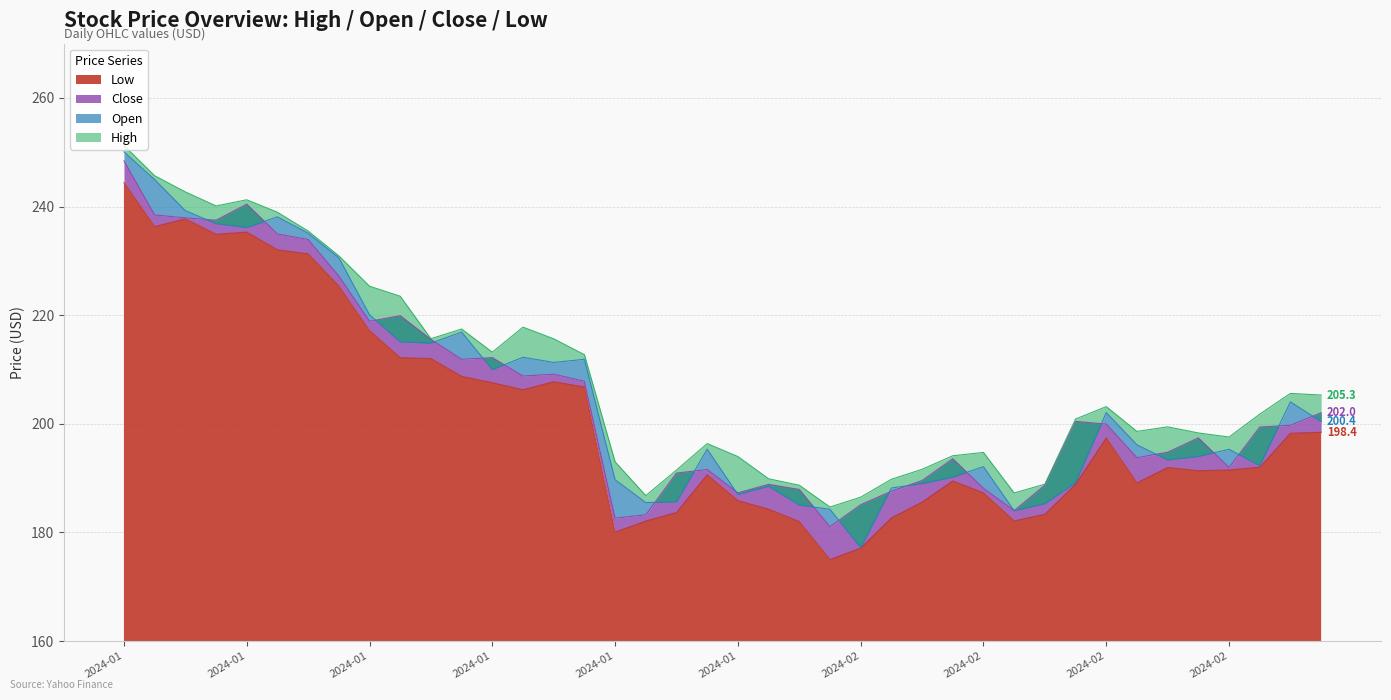

How many data points in Low are less than 192?

20